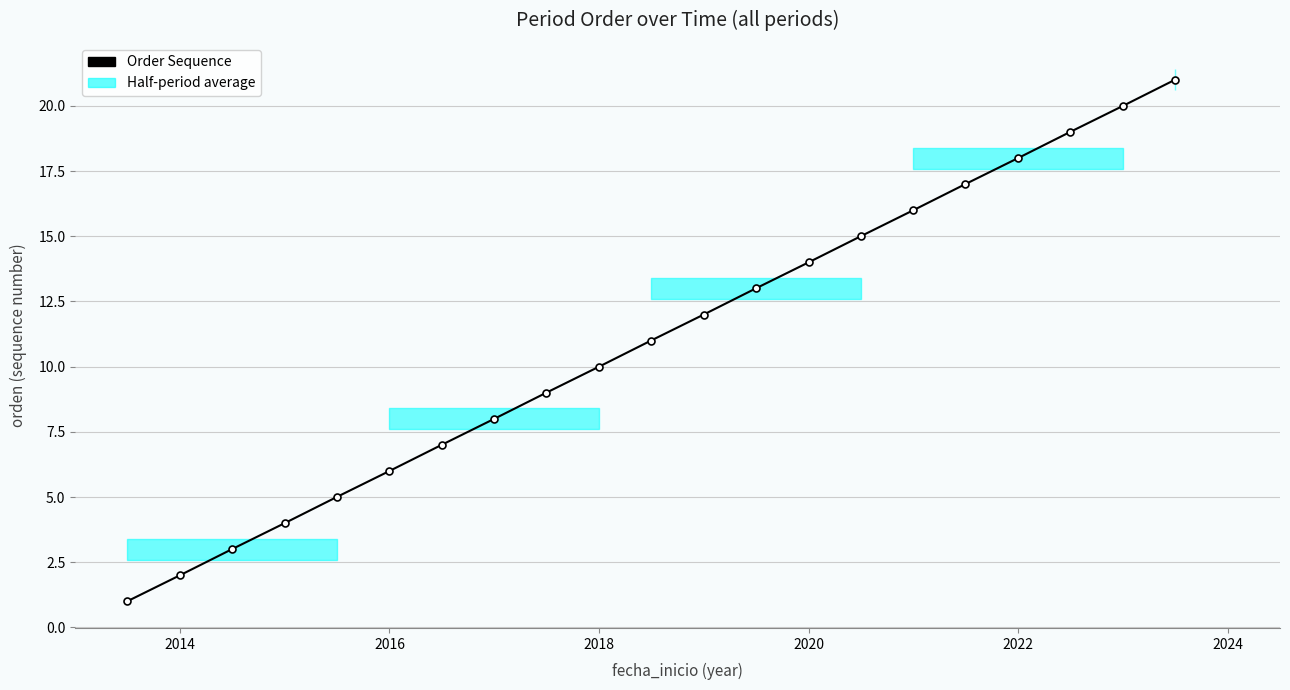

Count the number of values greater than 11.

10